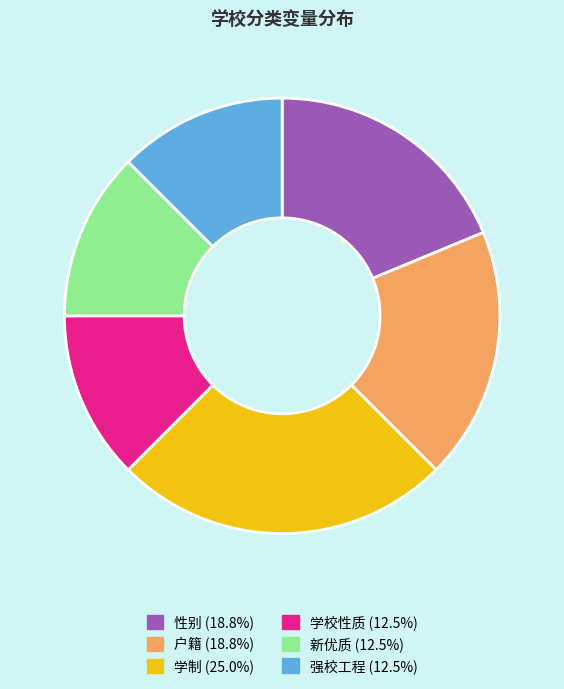

Is there a majority slice in this chart?

No